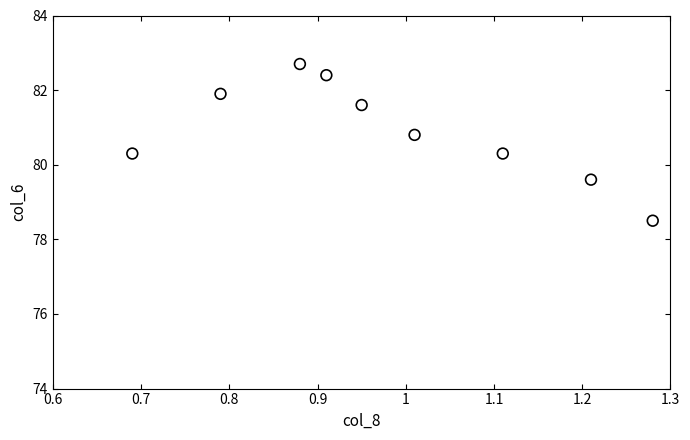

What is the range of Y values (max minus min)?

4.2